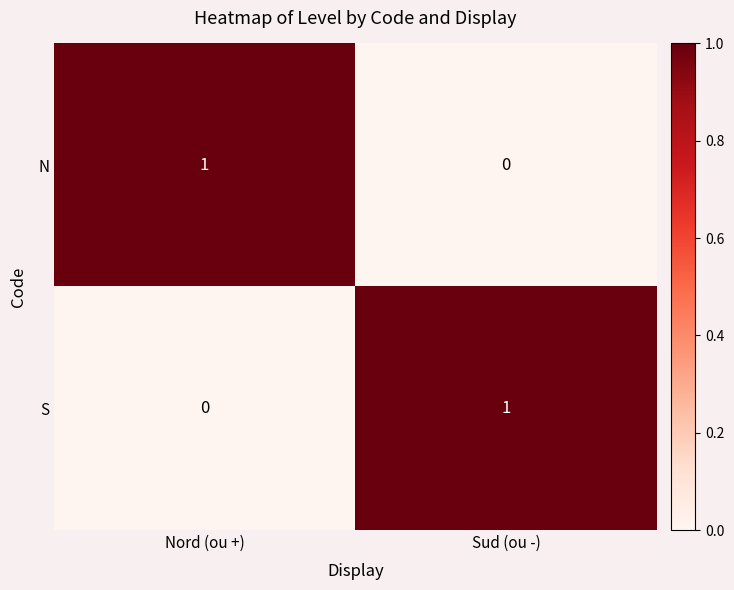

Reading right to left, transcribe all the data shown in this chart.

N: Sud (ou -)=0	Nord (ou +)=1
S: Sud (ou -)=1	Nord (ou +)=0